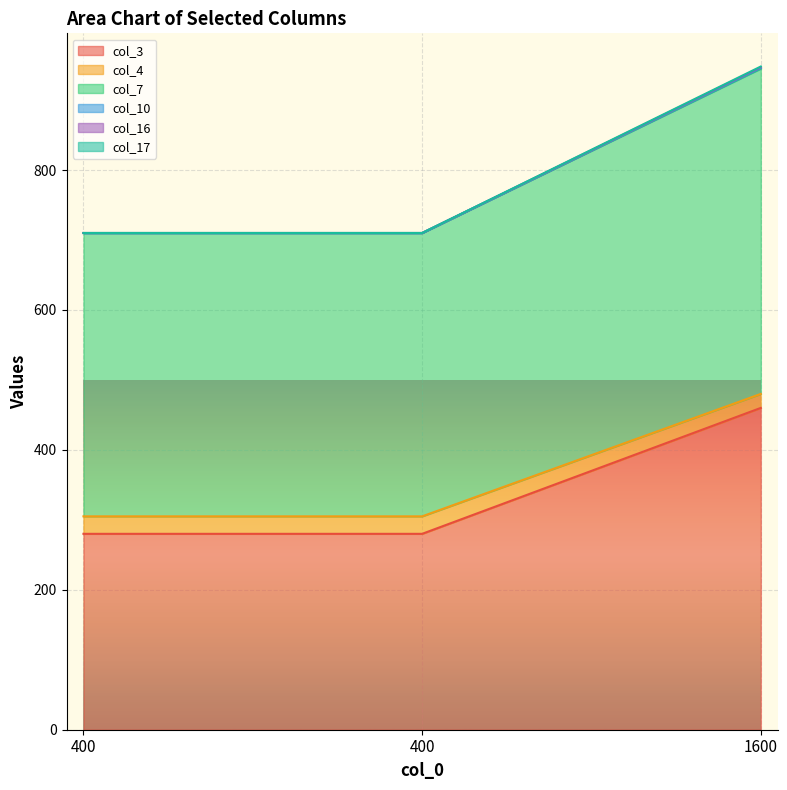

What is the value of the col_3 point at the 2nd from the left?

280